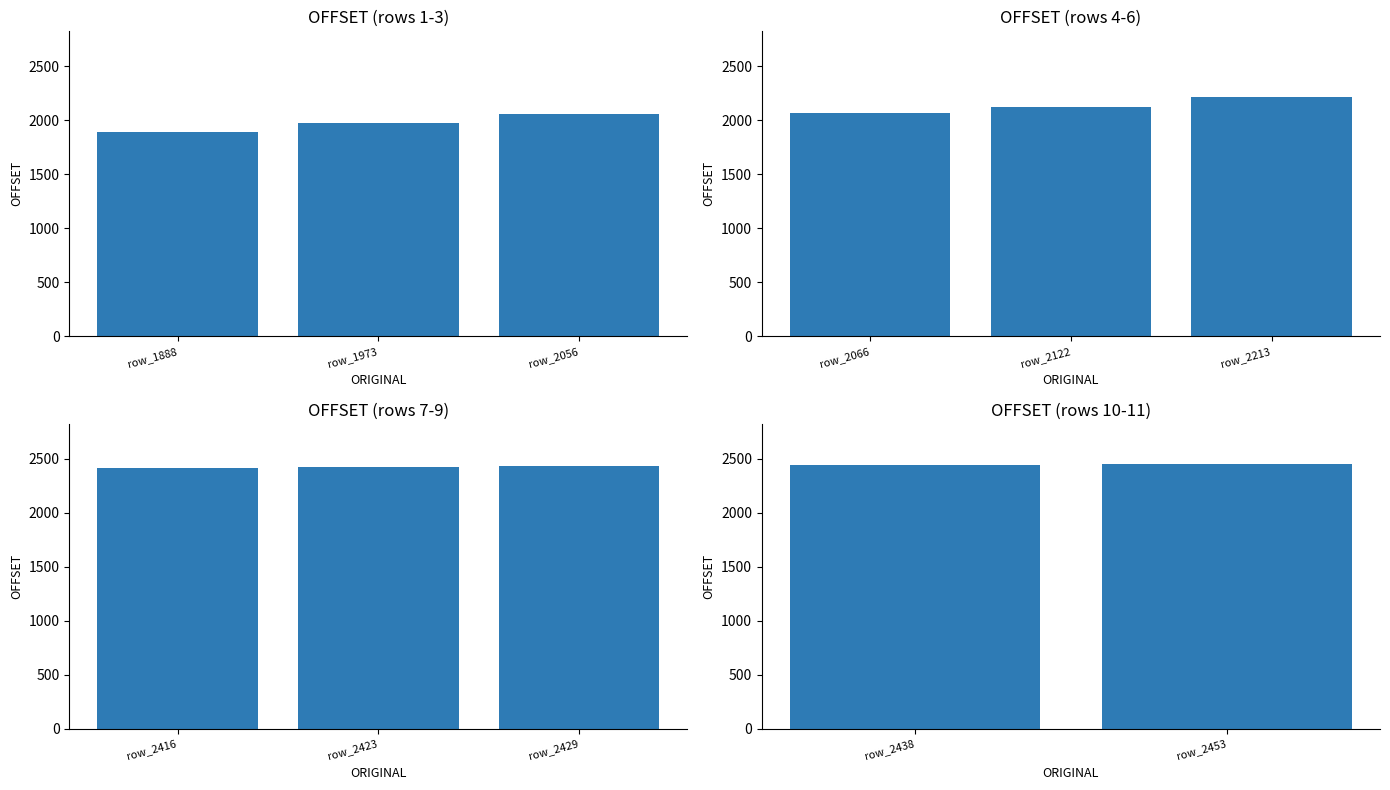

True or false: the data shows 1492 at row_1888.

False